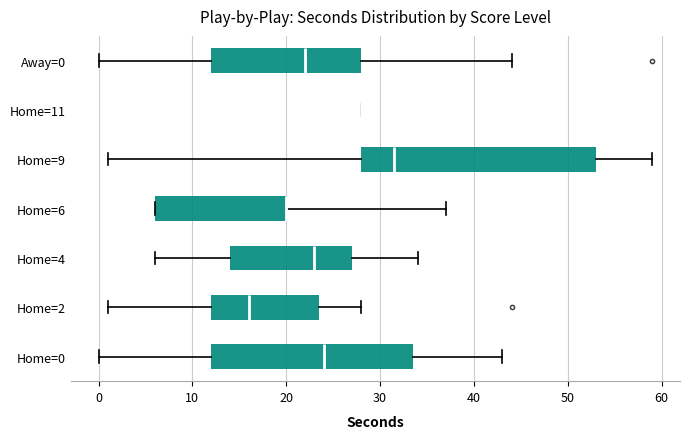

Reading bottom to top, read every box against the x-axis: the position of its median line, the range the box covers, and the ends of its whiskers. The values are not printed on the chart, so give them approximately, as read against the axis.

Home=0: median 24, box 12 to 34, whiskers 0 to 43
Home=2: median 16, box 12 to 24, whiskers 1 to 28
Home=4: median 23, box 14 to 27, whiskers 6 to 34
Home=6: median 20 (drawn on the box's right edge), box 6 to 20, whiskers 6 to 37
Home=9: median 32, box 28 to 53, whiskers 1 to 59
Home=11: box collapsed to a line at 28, whiskers 28 to 28
Away=0: median 22, box 12 to 28, whiskers 0 to 44